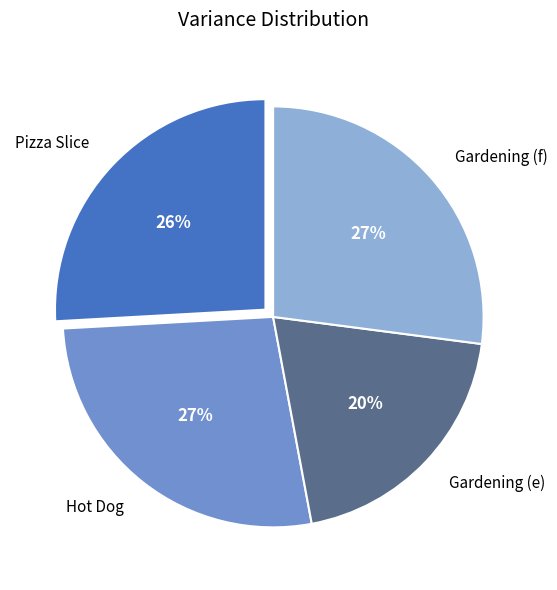

Does Gardening (e) account for over 50% of the chart?

No